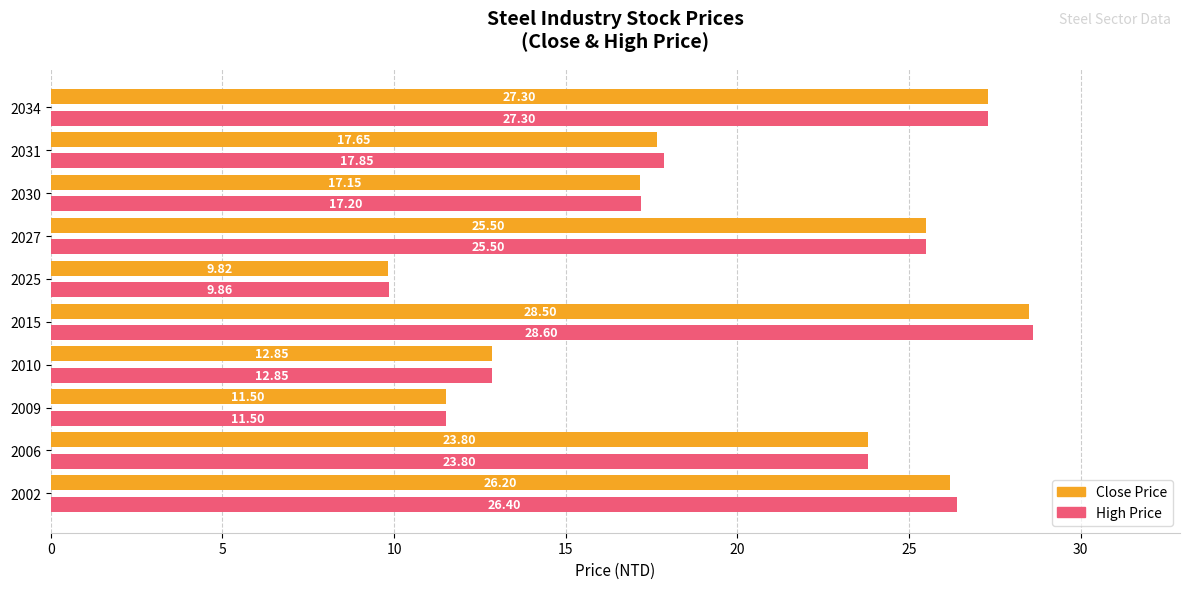

What are all the series names shown in the legend?

Close Price, High Price